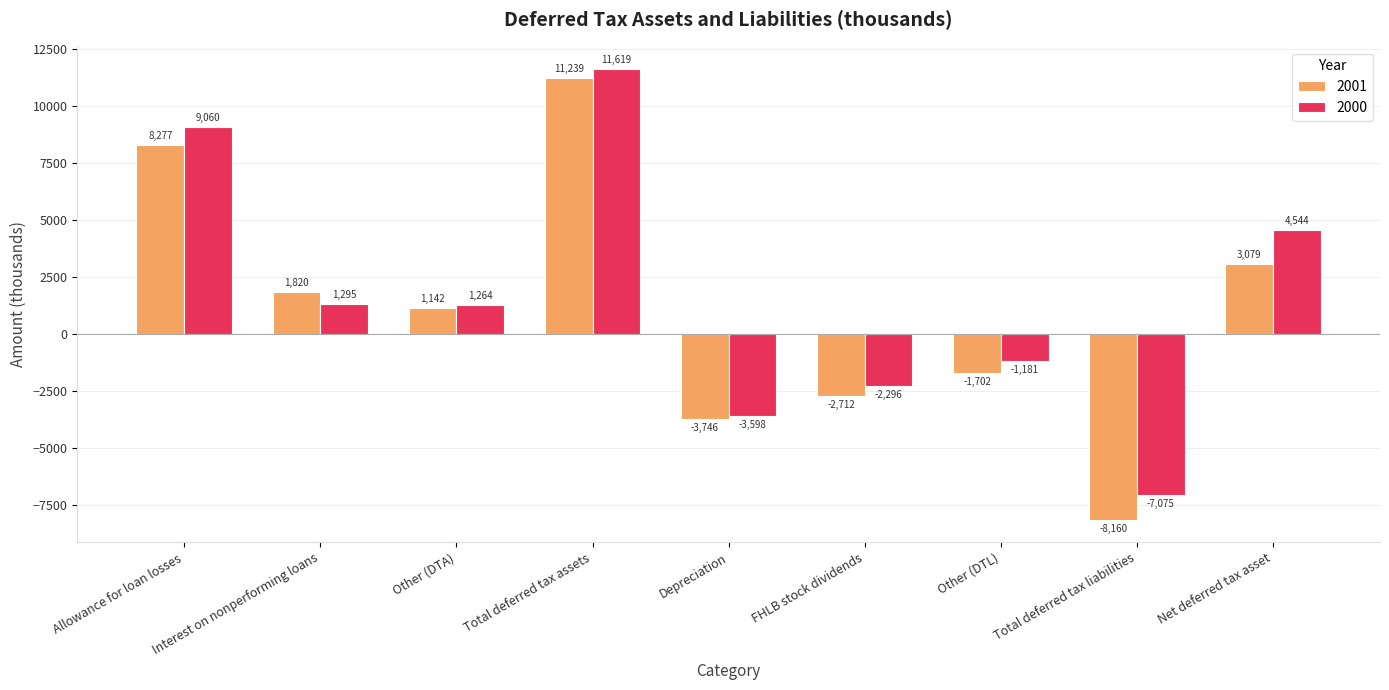

Which series changed the most between Other (DTA) and FHLB stock dividends?

2001